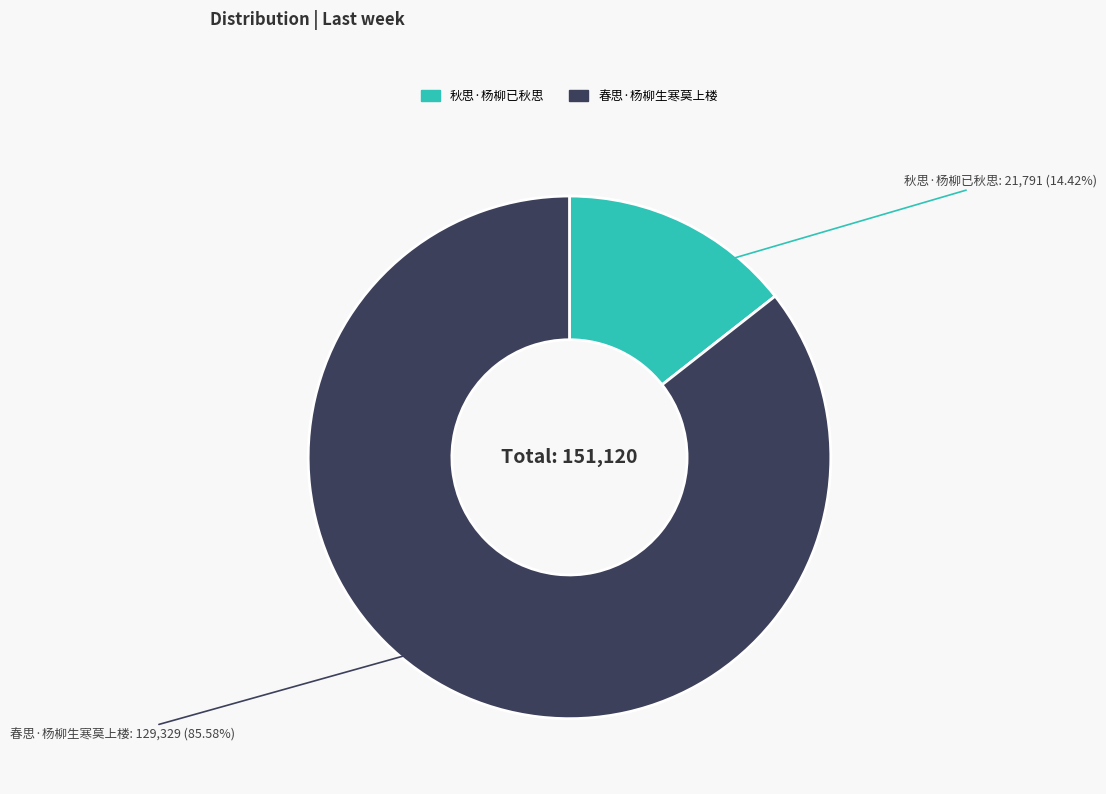

Rank the categories by value from highest to lowest.

春思·杨柳生寒莫上楼, 秋思·杨柳已秋思